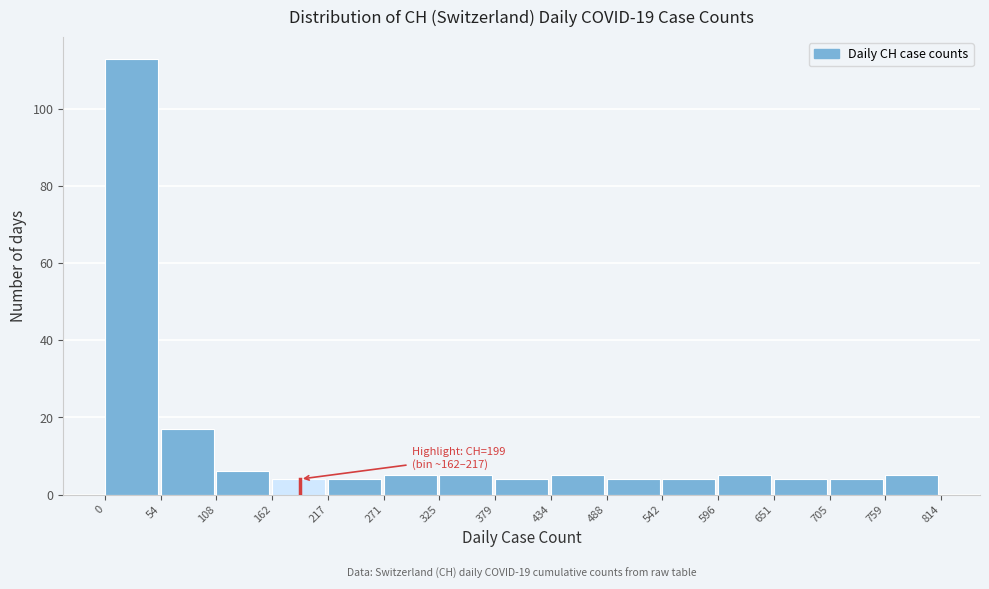

Over which range of the x-axis is the bar tallest?

0 to 54